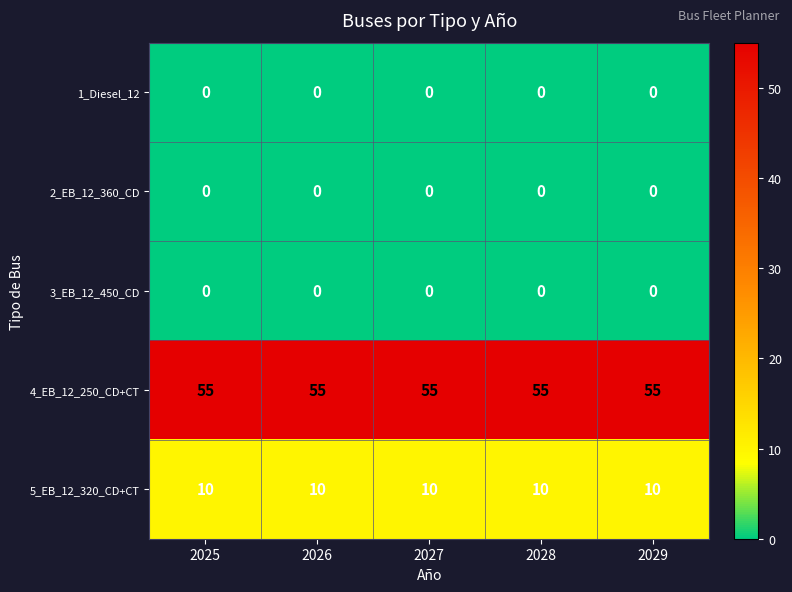

What is the difference between the highest and lowest values at 2029?

55